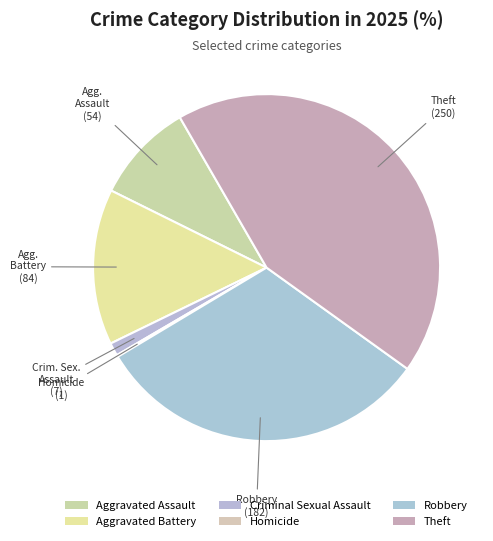

Is there a majority slice in this chart?

No